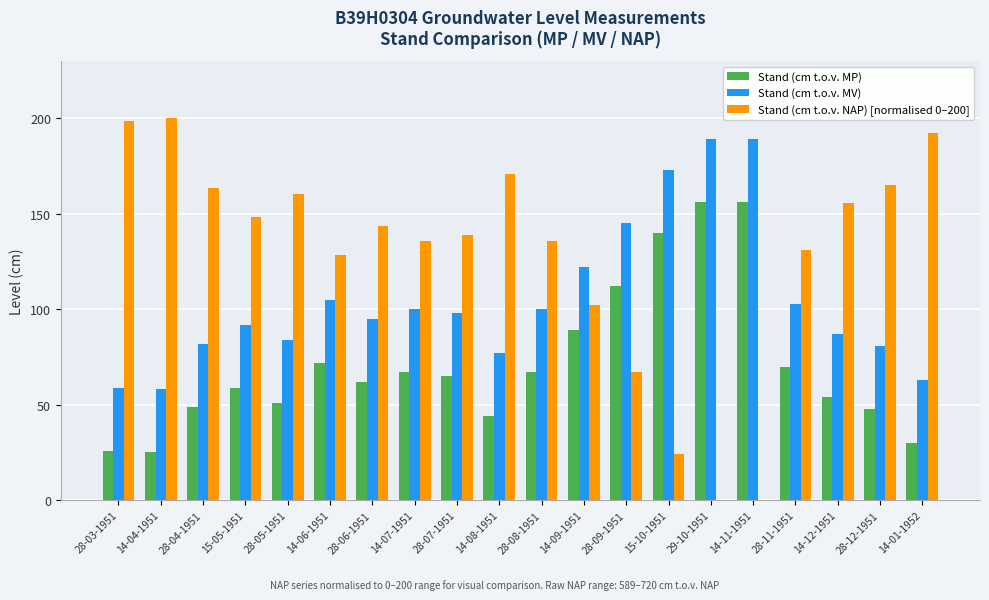

What is the highest value of the Stand (cm t.o.v. MP) series?

156.0